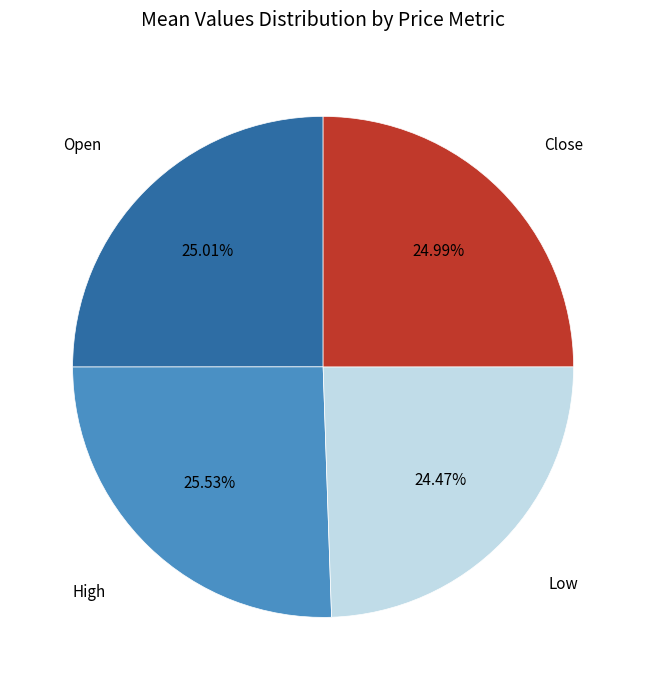

Does any single category account for the majority?

No